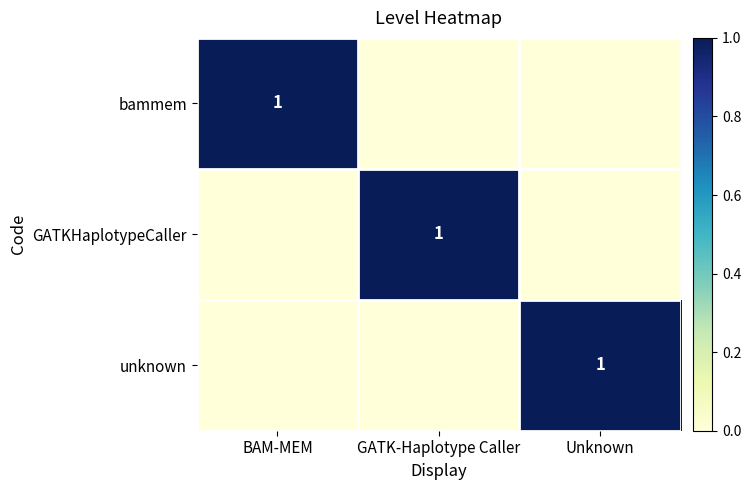

Is it true that bammem equals 0 at BAM-MEM?

False